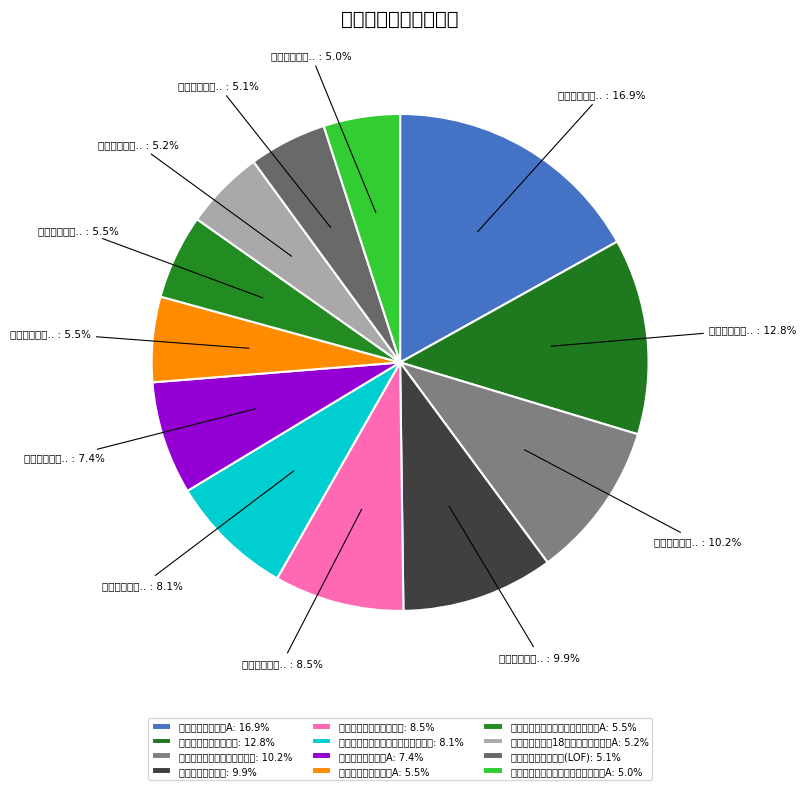

Which category has the smallest portion of the pie?

汇添富医疗积极成长一年持有期混合A